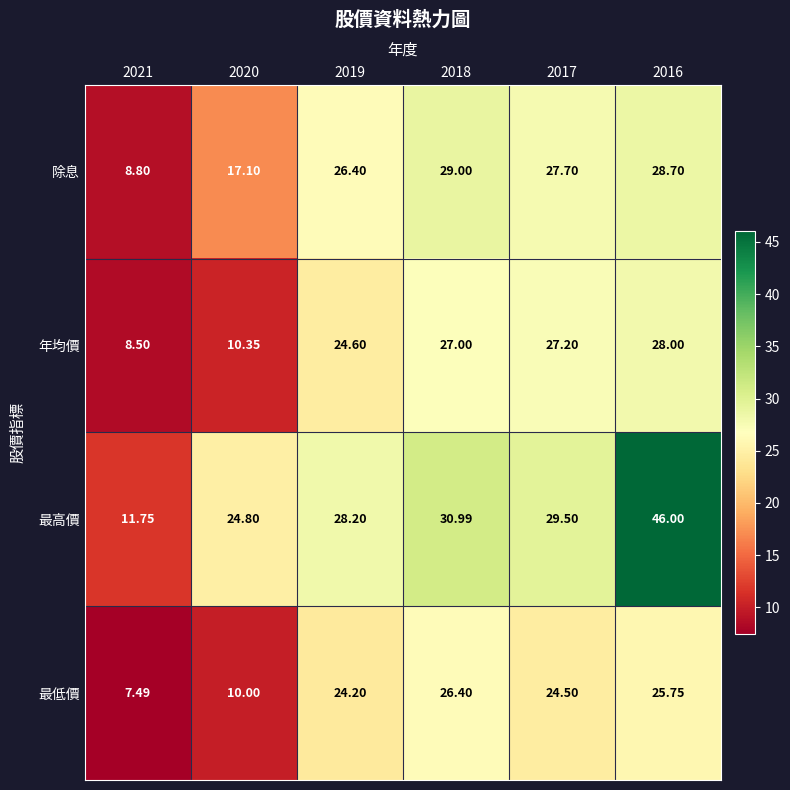

Is the value of 最高價 at 2021 greater than the value of 年均價 at 2020?

Yes